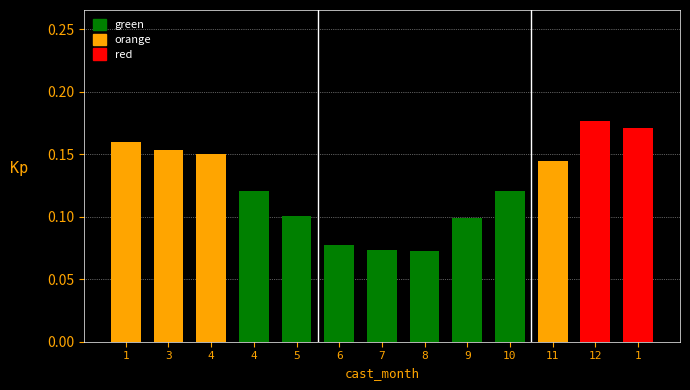

Which series changed the most between 11 and 1?

red